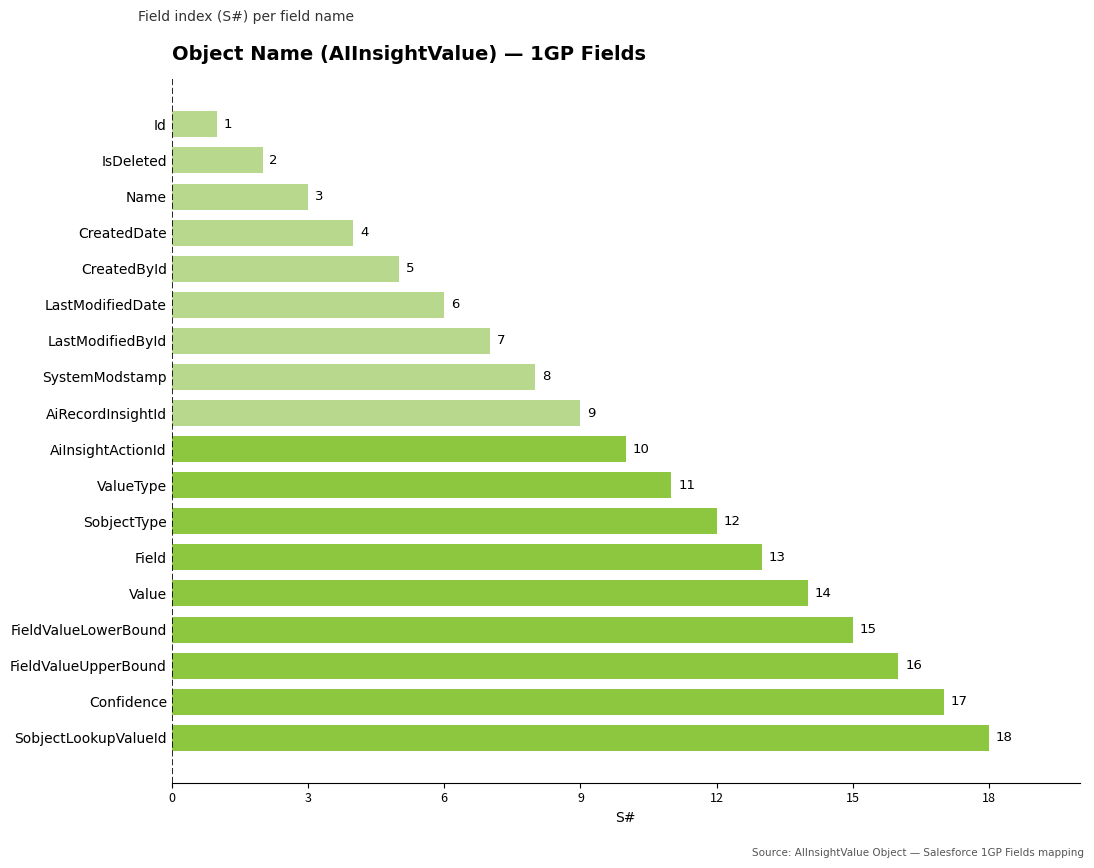

How many values are below 10?

9